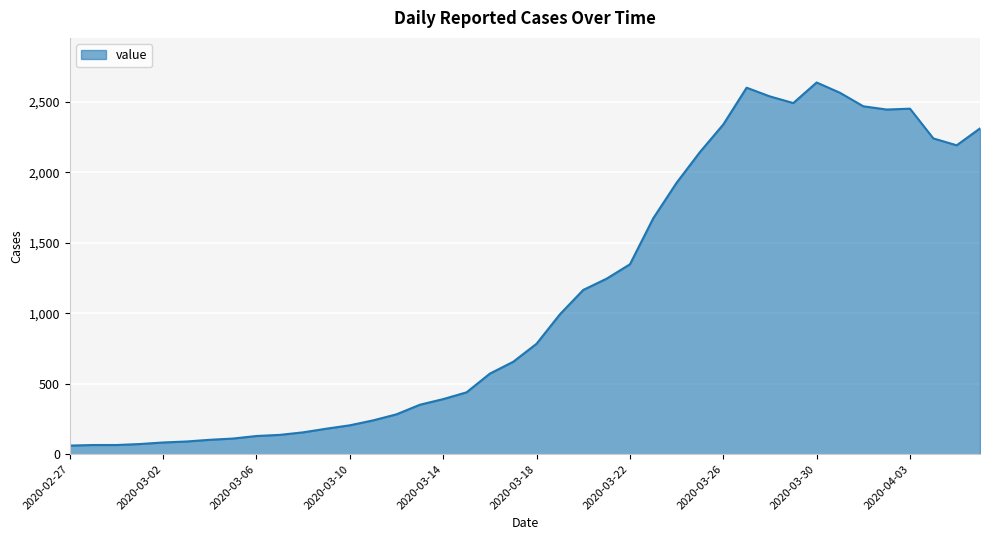

What is the maximum value shown in the chart?

2639